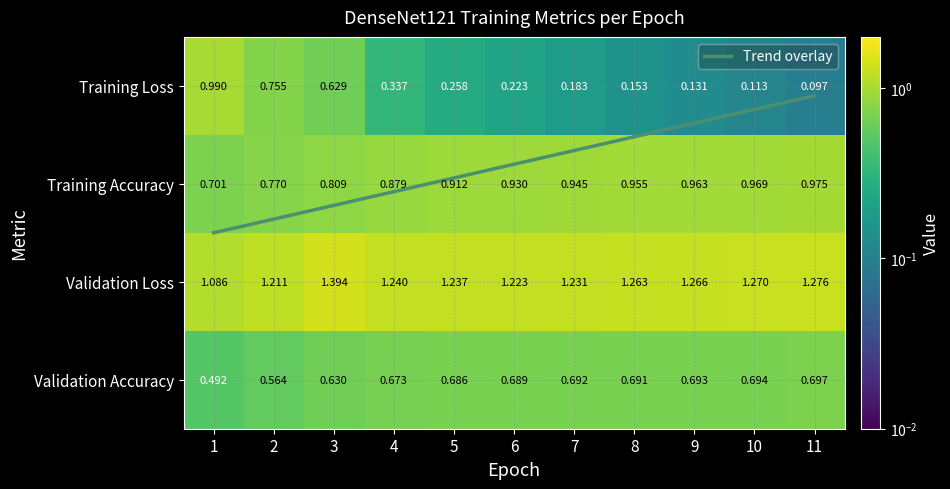

Count the number of data series in this chart.

5